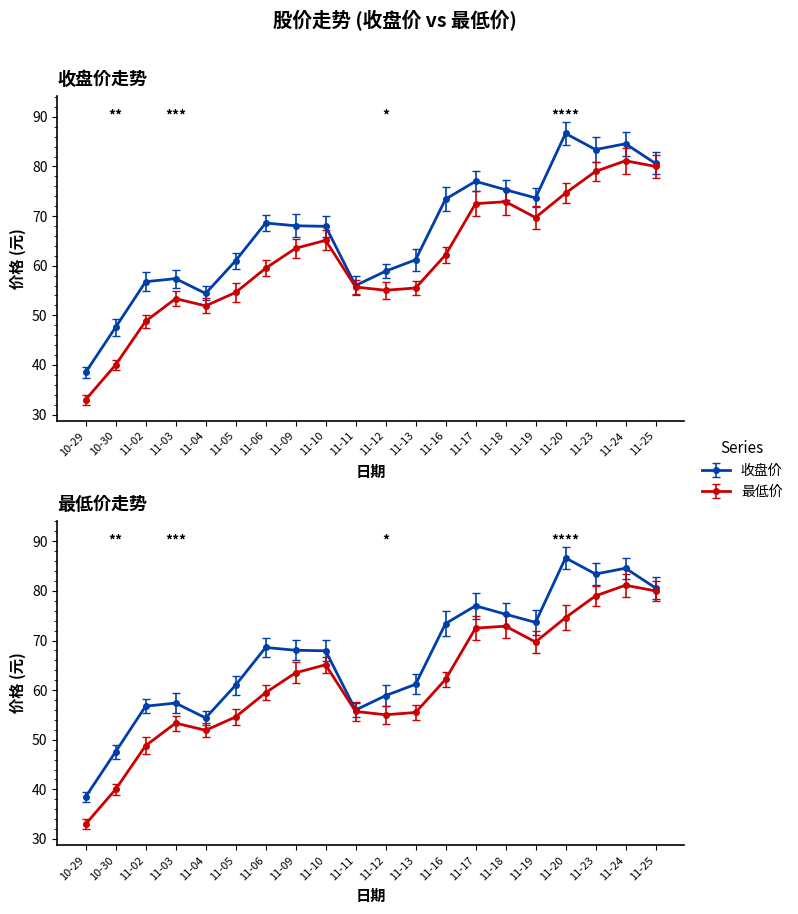

What is the spread (max minus min) of values at 11-03?

4.0